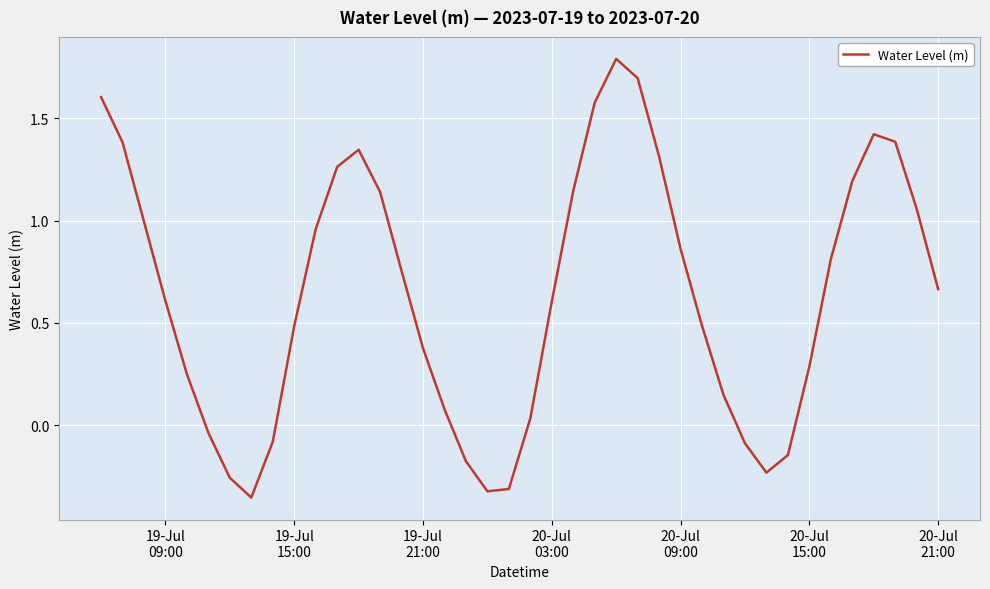

What is the greatest value displayed?

1.8